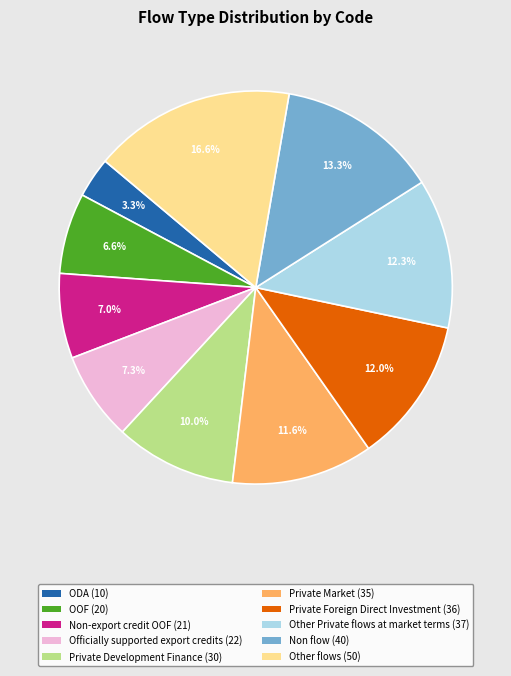

What is the ratio of the value at Non-export credit OOF to the value at Private Market?

0.6